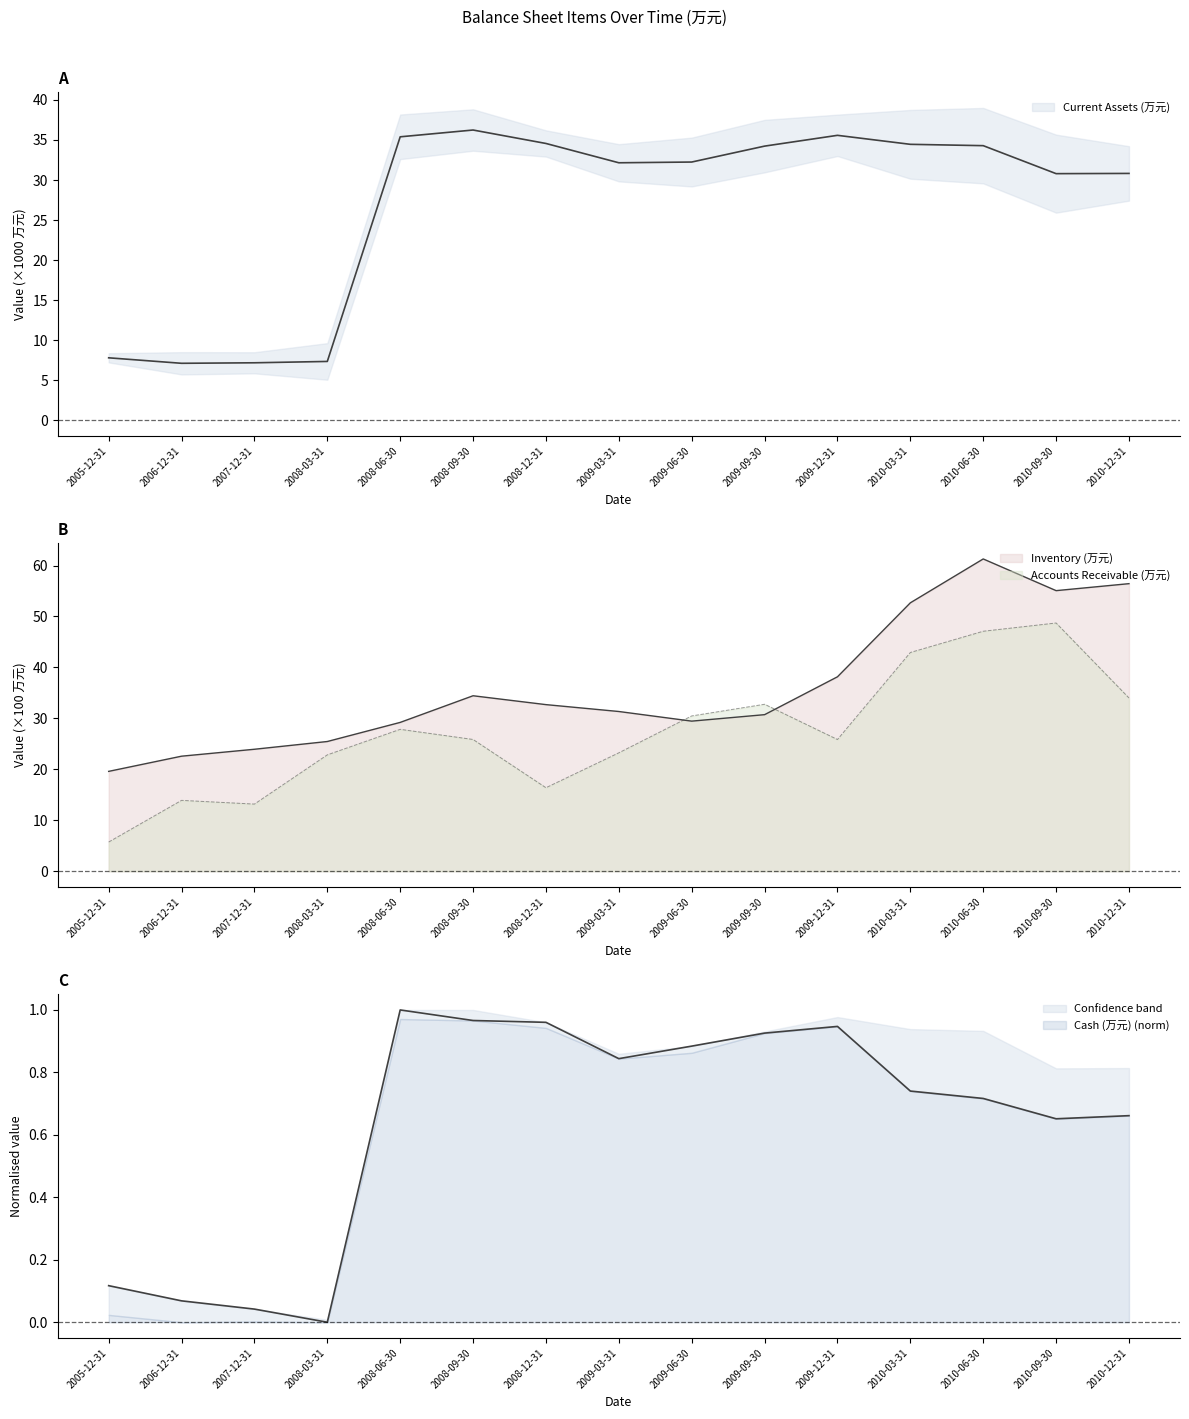

Is the value of Current Assets (万元) at 2009-09-30 greater than the value of Inventory (万元) at 2010-09-30?

No